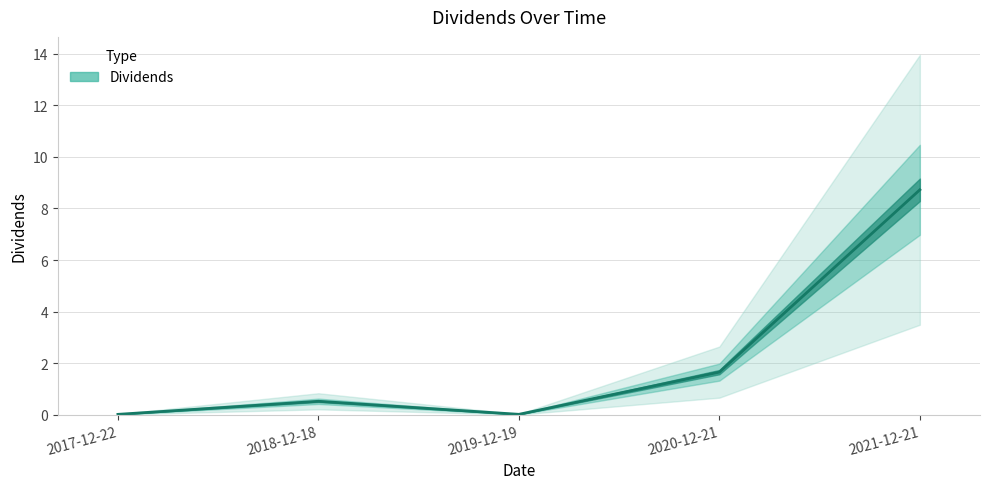

What is the maximum value shown in the chart?

8.7